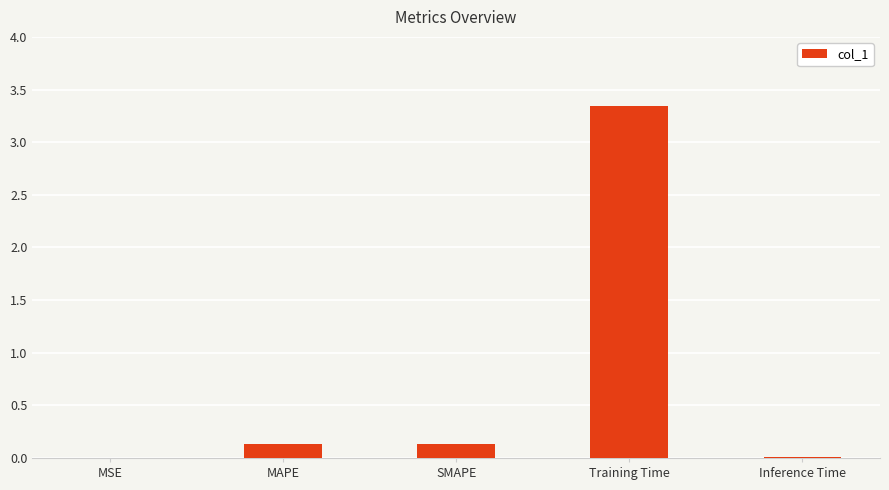

Which category has the highest value across all series?

Training Time